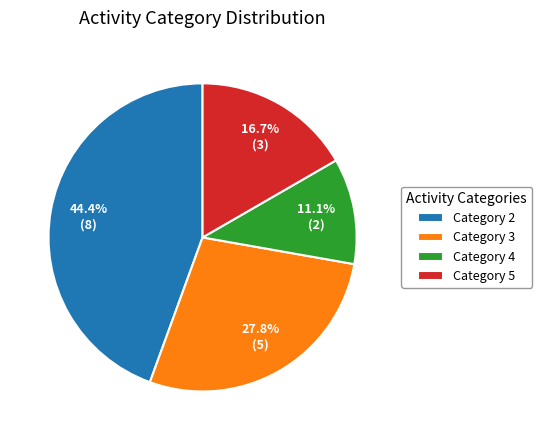

Combined, do Category 3 and Category 4 account for over 50%?

No